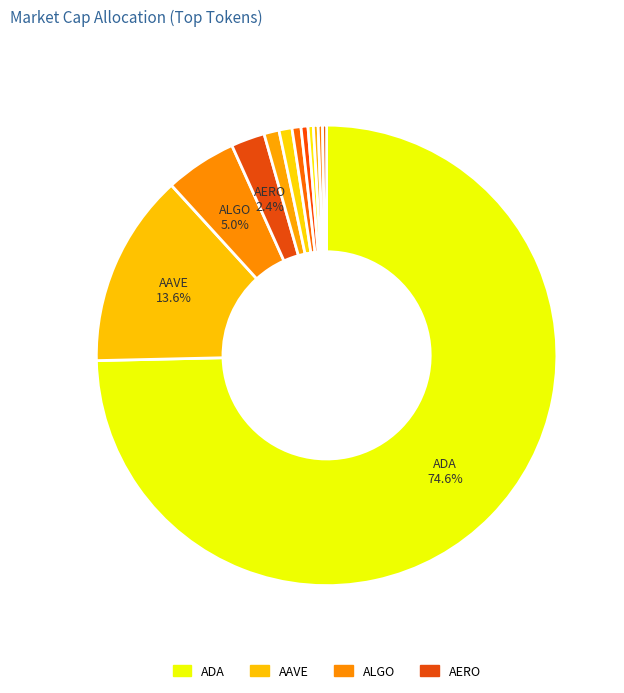

Rank the categories by value from lowest to highest.

AGI, ALEO, ACH, ALCH, AIXBT, AI16Z, 1INCH, AKT, AERO, ALGO, AAVE, ADA